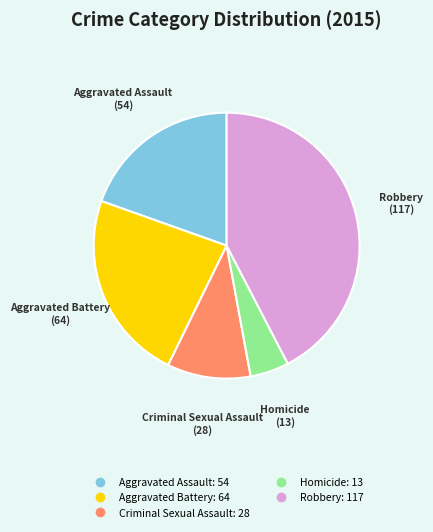

True or false: Criminal Sexual Assault accounts for 10% of the total.

True